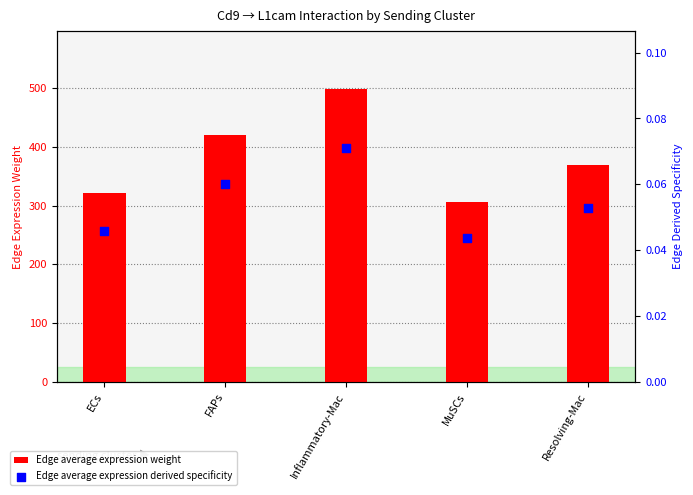

What is the total value across all series at Resolving-Mac?

369.4